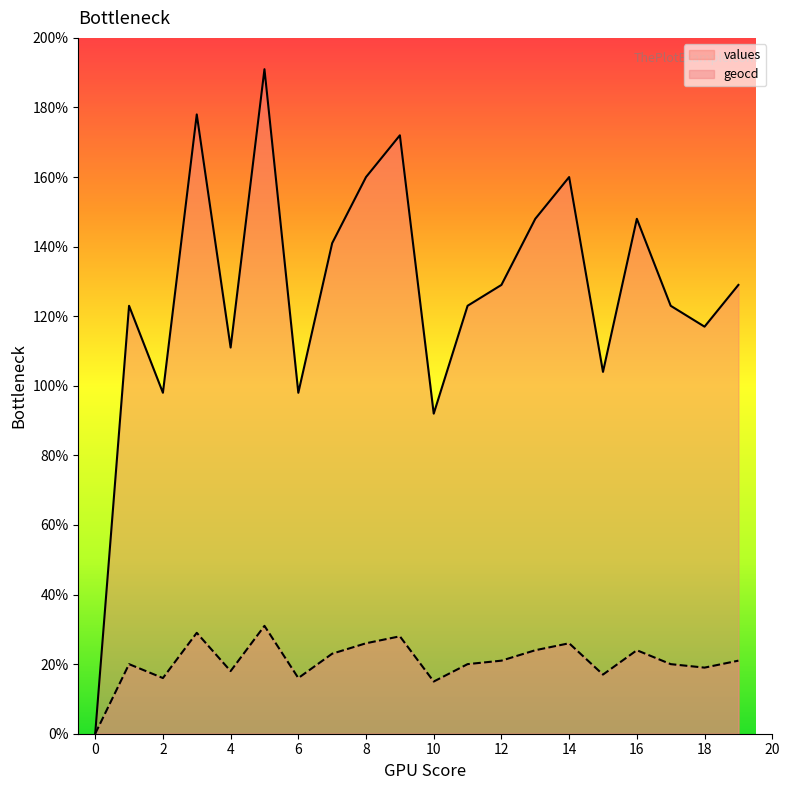

At which label is geocd closest to 15?

10